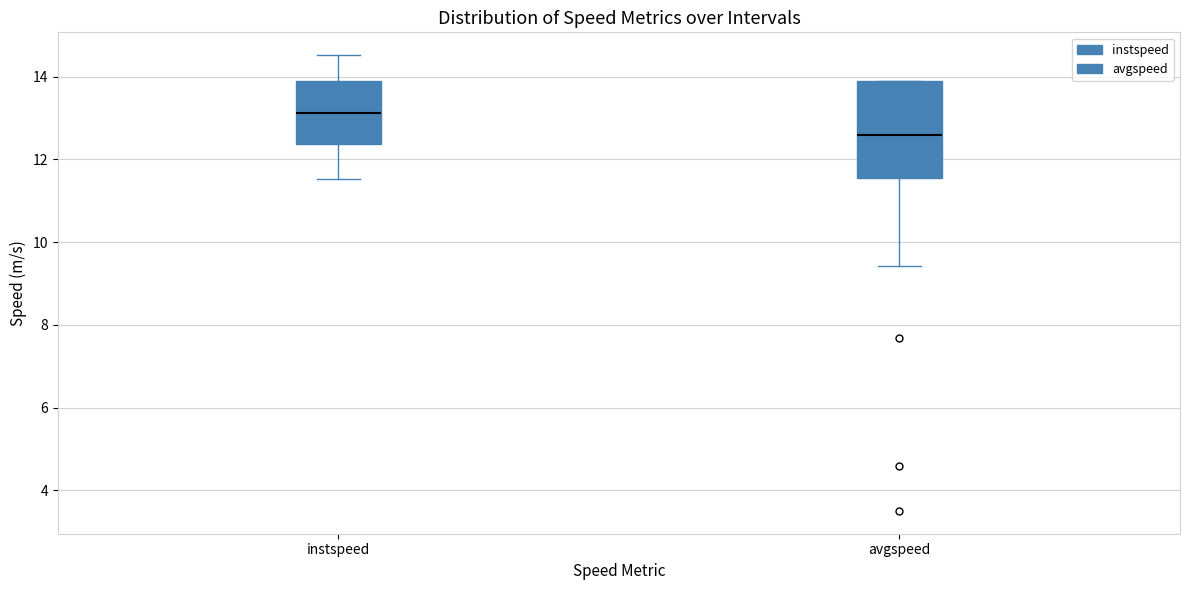

Which box is the tallest, from its lower edge to its upper edge?

avgspeed